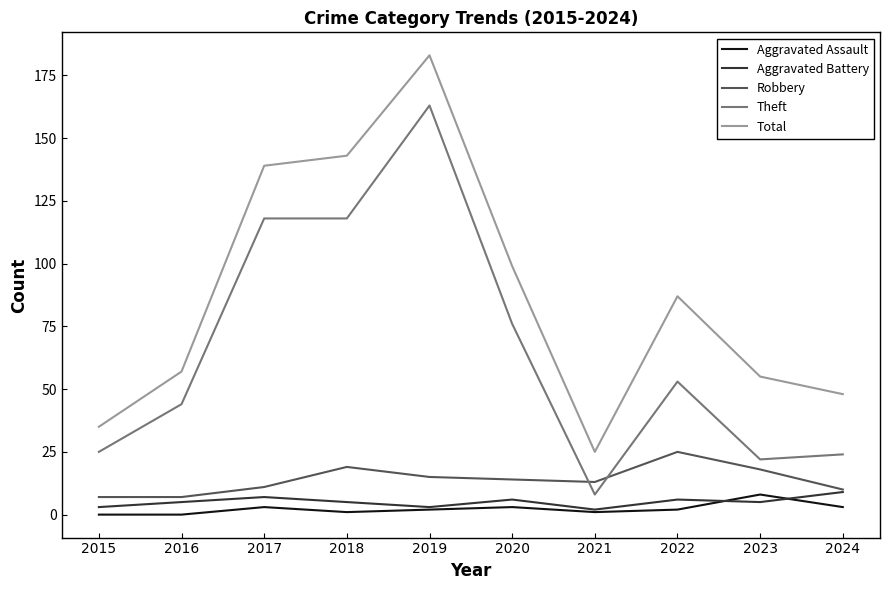

Reading right to left, transcribe all the data shown in this chart.

Aggravated Assault: 3	8	2	1	3	2	1	3	0	0
Aggravated Battery: 9	5	6	2	6	3	5	7	5	3
Robbery: 10	18	25	13	14	15	19	11	7	7
Theft: 24	22	53	8	76	163	118	118	44	25
Total: 48	55	87	25	99	183	143	139	57	35